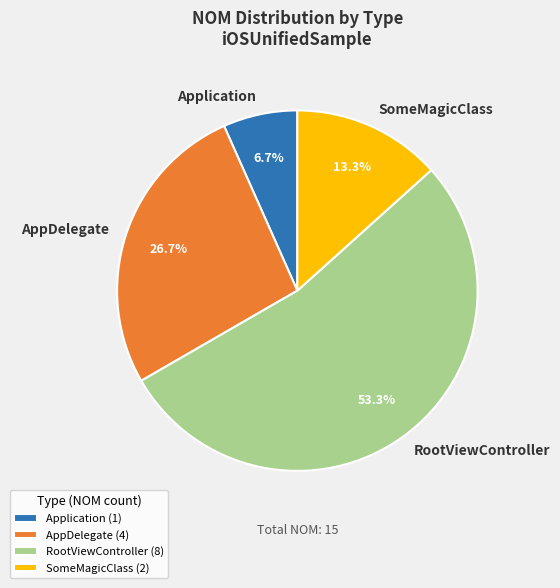

To the nearest percent, what is the combined percentage of AppDelegate and RootViewController?

80%